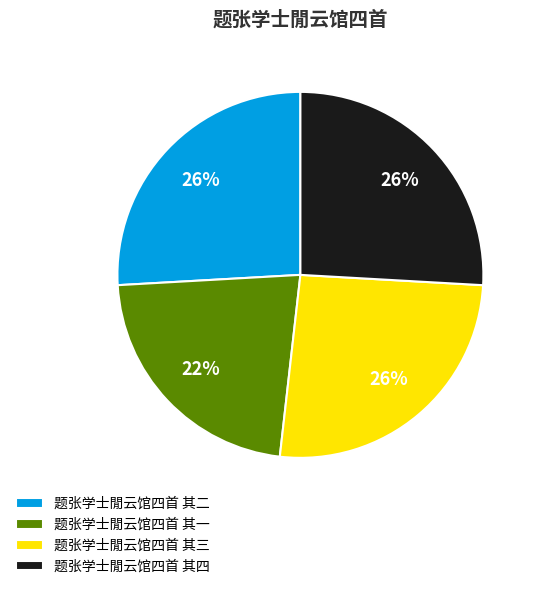

How many slices are in this pie chart?

4